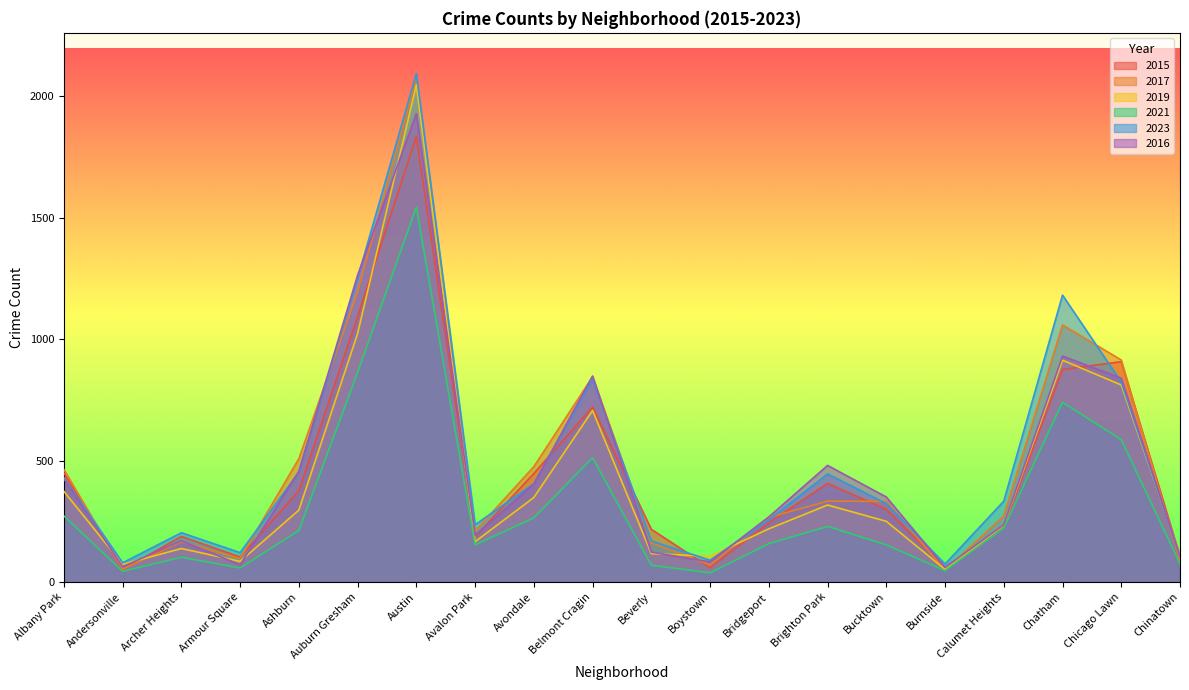

Is it true that 2023 equals 306 at Archer Heights?

False